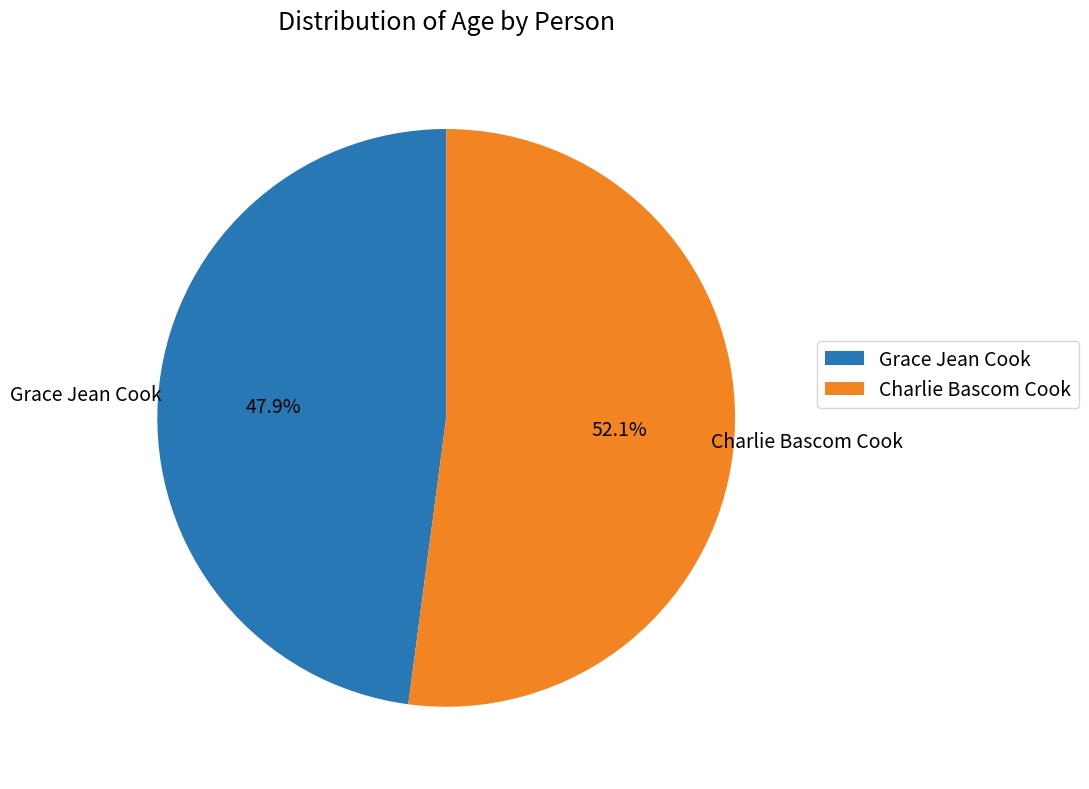

The Grace Jean Cook slice represents 48% of the pie. True or false?

True